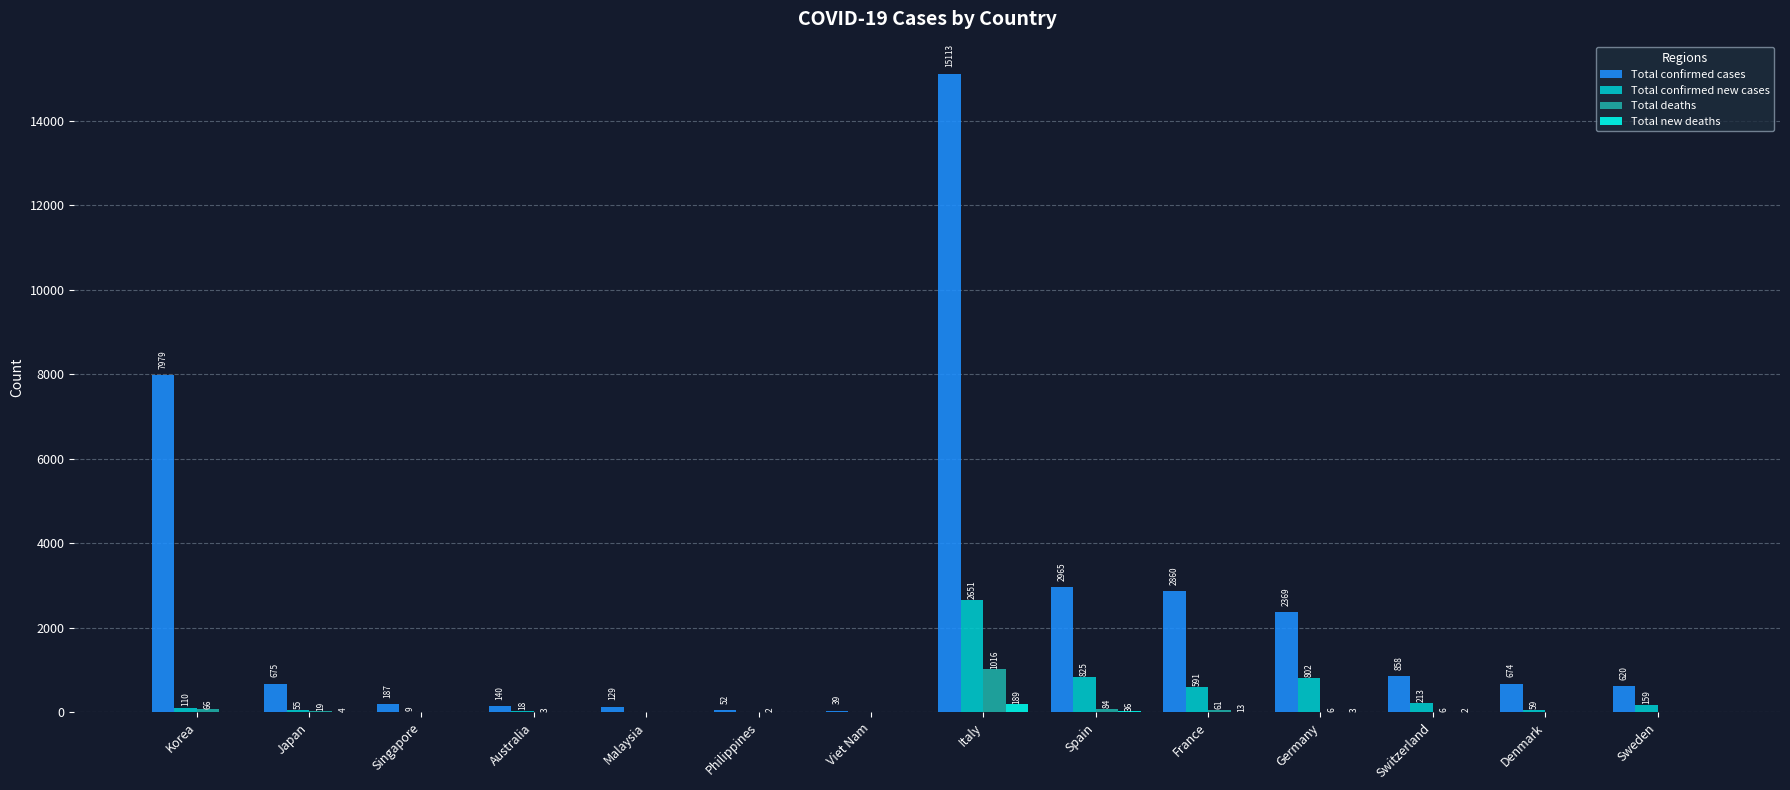

Reading left to right, extract all data points from this chart.

Total confirmed cases: Korea=7979	Japan=675	Singapore=187	Australia=140	Malaysia=129	Philippines=52	Viet Nam=39	Italy=15113	Spain=2965	France=2860	Germany=2369	Switzerland=858	Denmark=674	Sweden=620
Total confirmed new cases: Korea=110	Japan=55	Singapore=9	Australia=18	Malaysia=0	Philippines=0	Viet Nam=0	Italy=2651	Spain=825	France=591	Germany=802	Switzerland=213	Denmark=59	Sweden=159
Total deaths: Korea=66	Japan=19	Singapore=0	Australia=3	Malaysia=0	Philippines=2	Viet Nam=0	Italy=1016	Spain=84	France=61	Germany=6	Switzerland=6	Denmark=0	Sweden=0
Total new deaths: Korea=0	Japan=4	Singapore=0	Australia=0	Malaysia=0	Philippines=0	Viet Nam=0	Italy=189	Spain=36	France=13	Germany=3	Switzerland=2	Denmark=0	Sweden=0